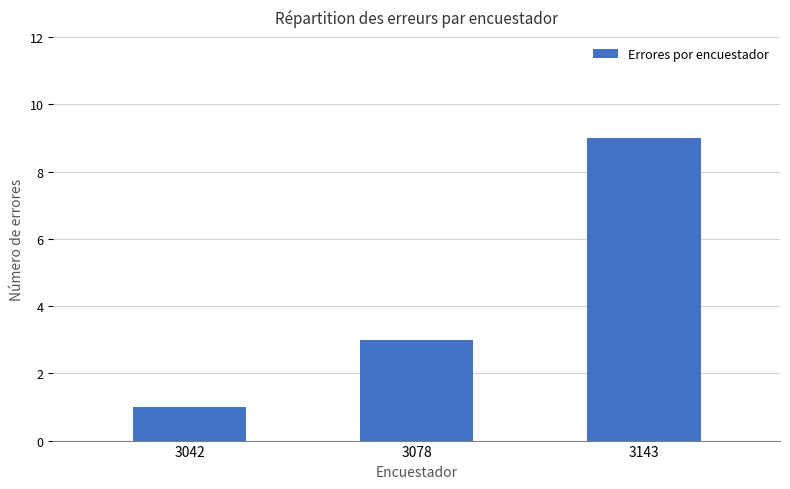

Which has a higher value, 3042 or 3078?

3078